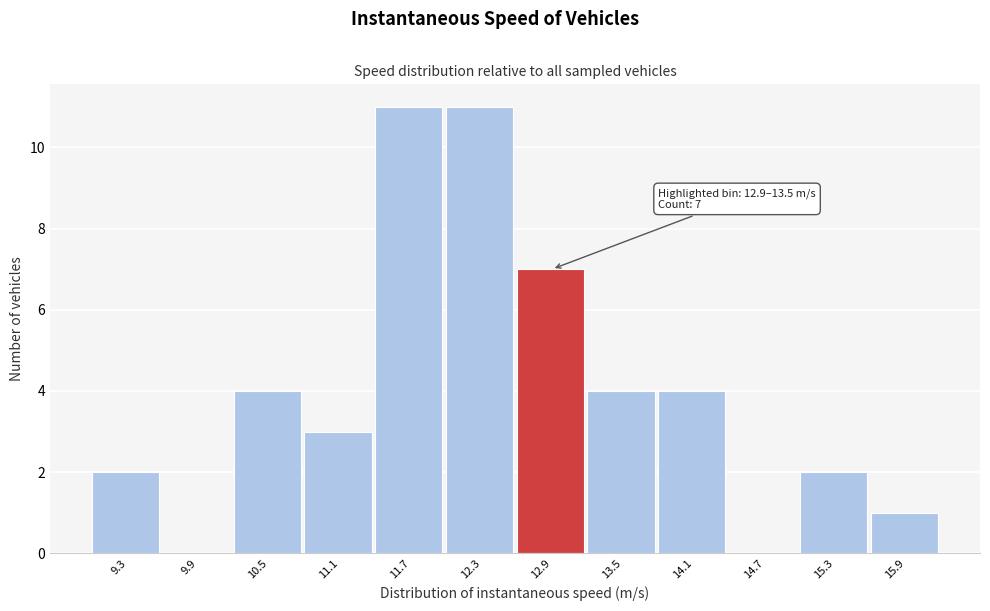

Reading left to right, list all the values displayed in this chart.

9.3=2	9.9=0	10.5=4	11.1=3	11.7=11	12.3=11	12.9=7	13.5=4	14.1=4	14.7=0	15.3=2	15.9=1